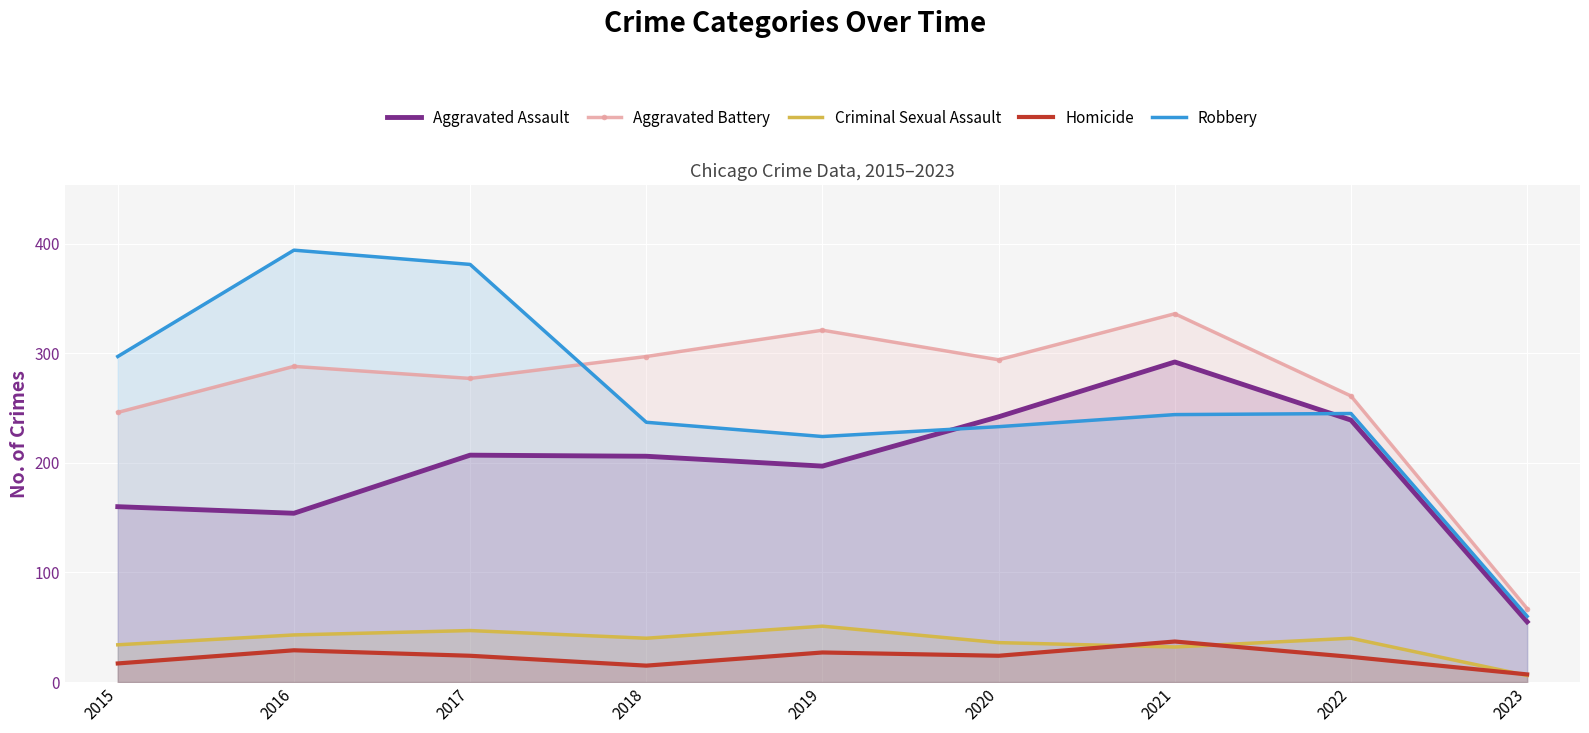

True or false: Aggravated Battery and Criminal Sexual Assault cross at least once.

False